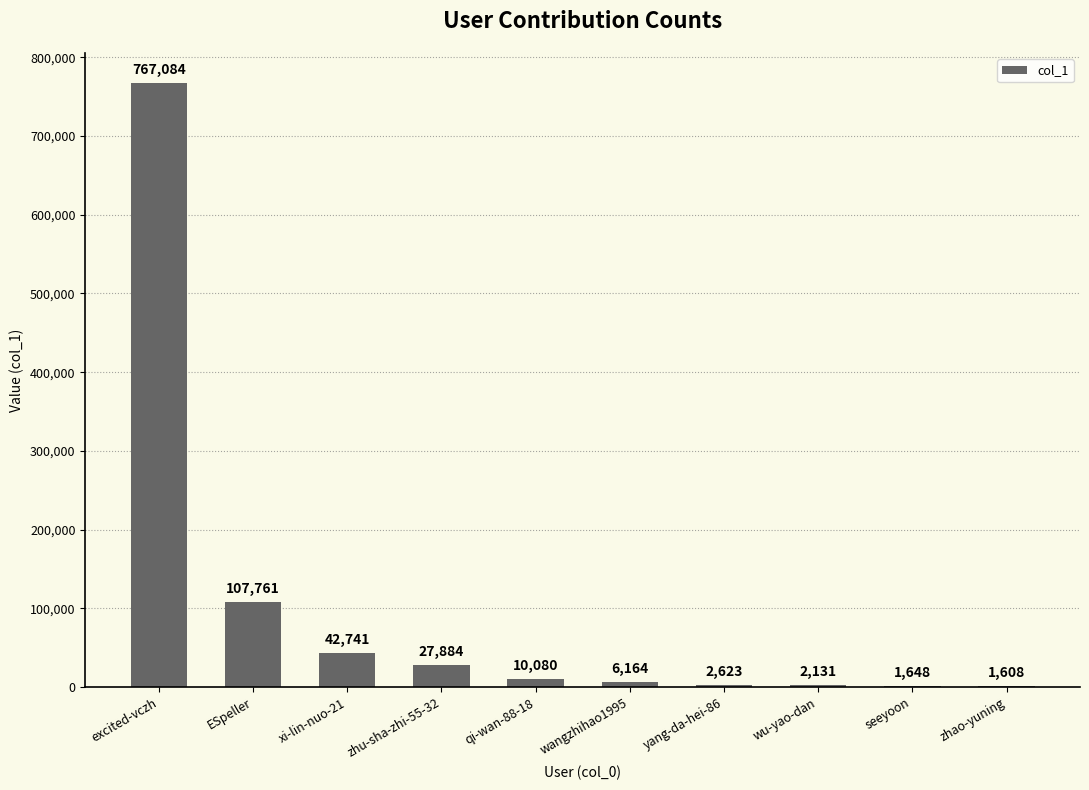

How many series are shown in this chart?

1